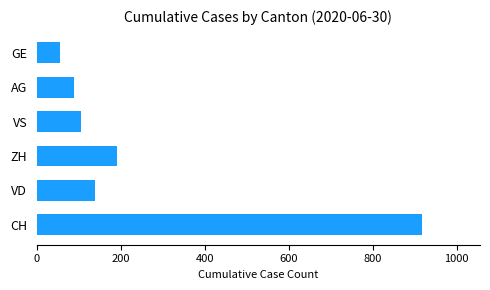

What is the difference between the maximum and minimum values?

863